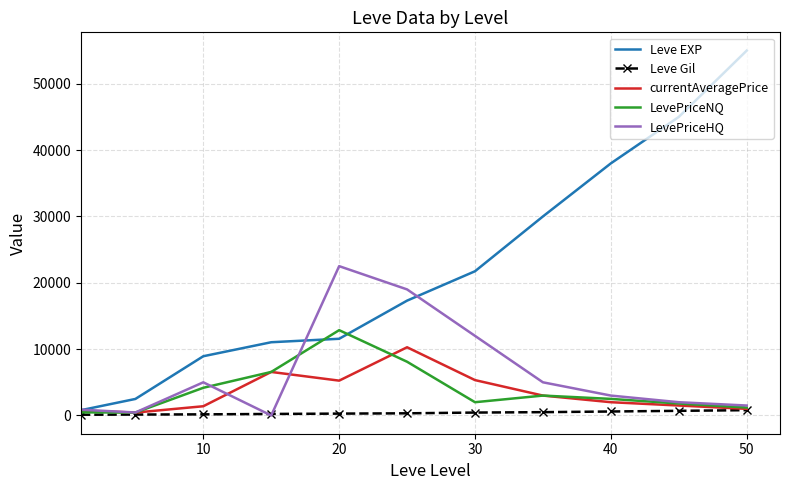

What is the maximum value for currentAveragePrice?

10280